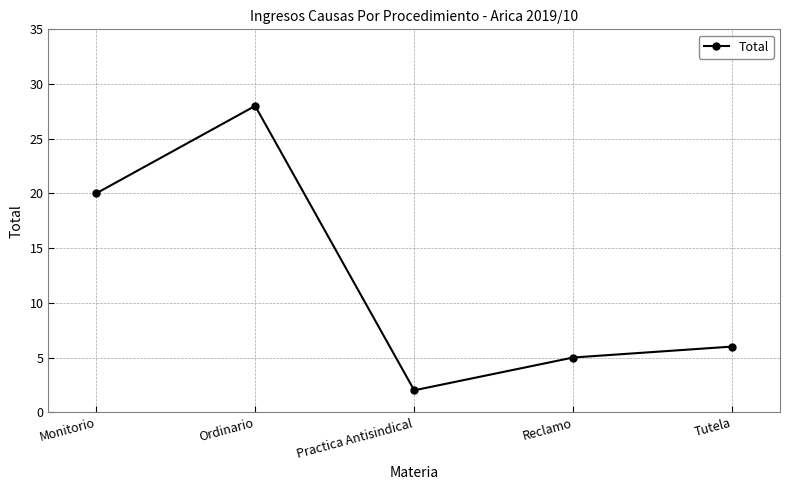

What is the average value?

12